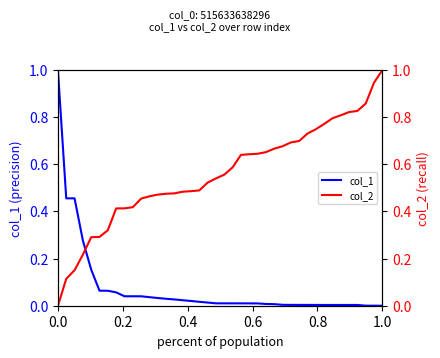

The col_2 series shows 0.9 at 27. True or false?

False